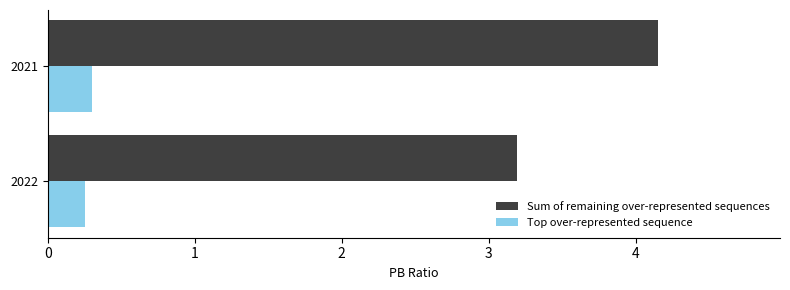

What is the approximate value of Top over-represented sequence at 2022?

0.3